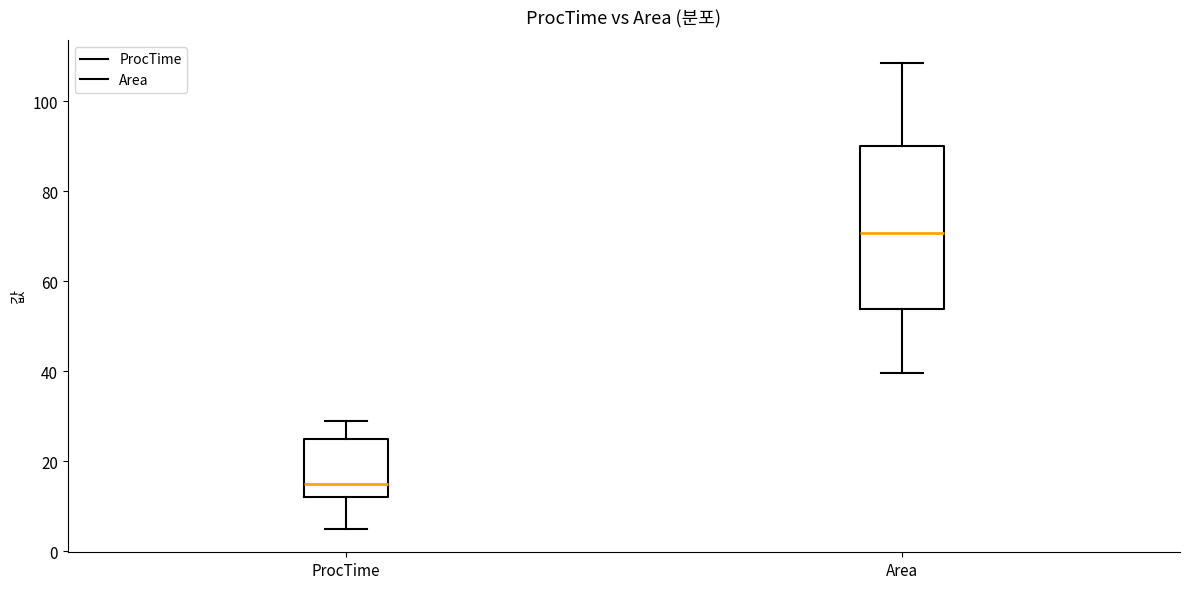

Where does the upper whisker of the box for Area end on the y-axis? The values are not printed on the chart, so give them approximately, as read against the axis.

108